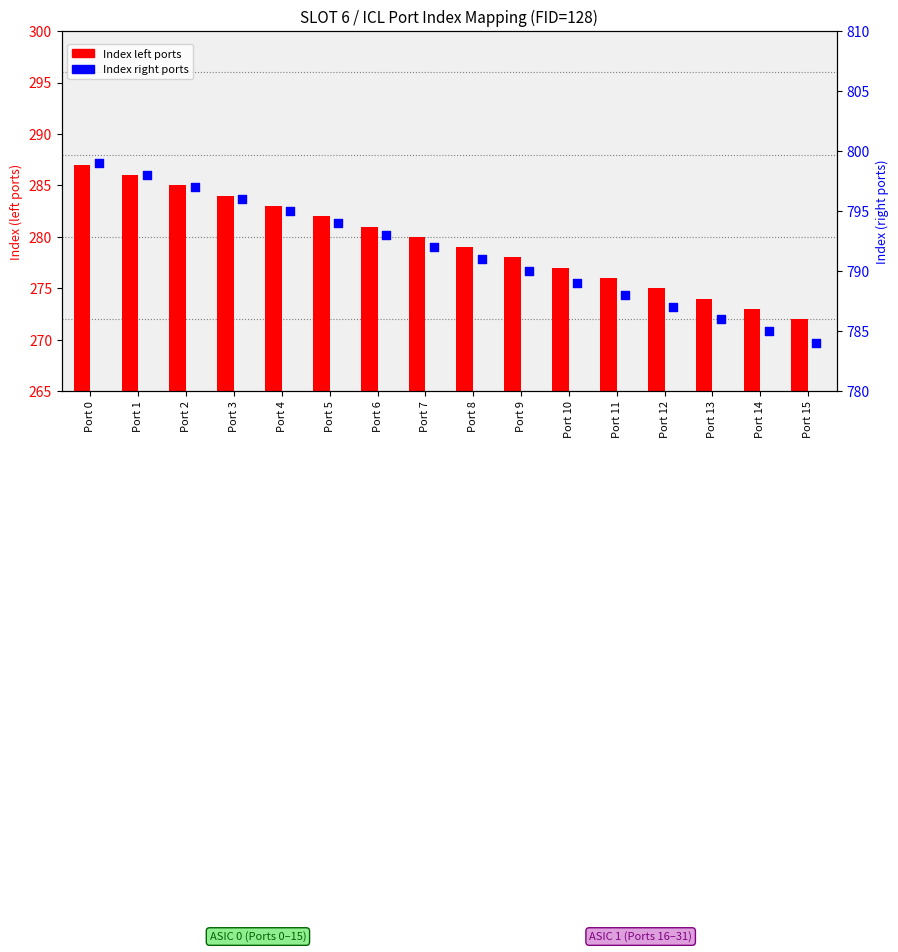

At which category is the sum across all series the highest?

Port 0